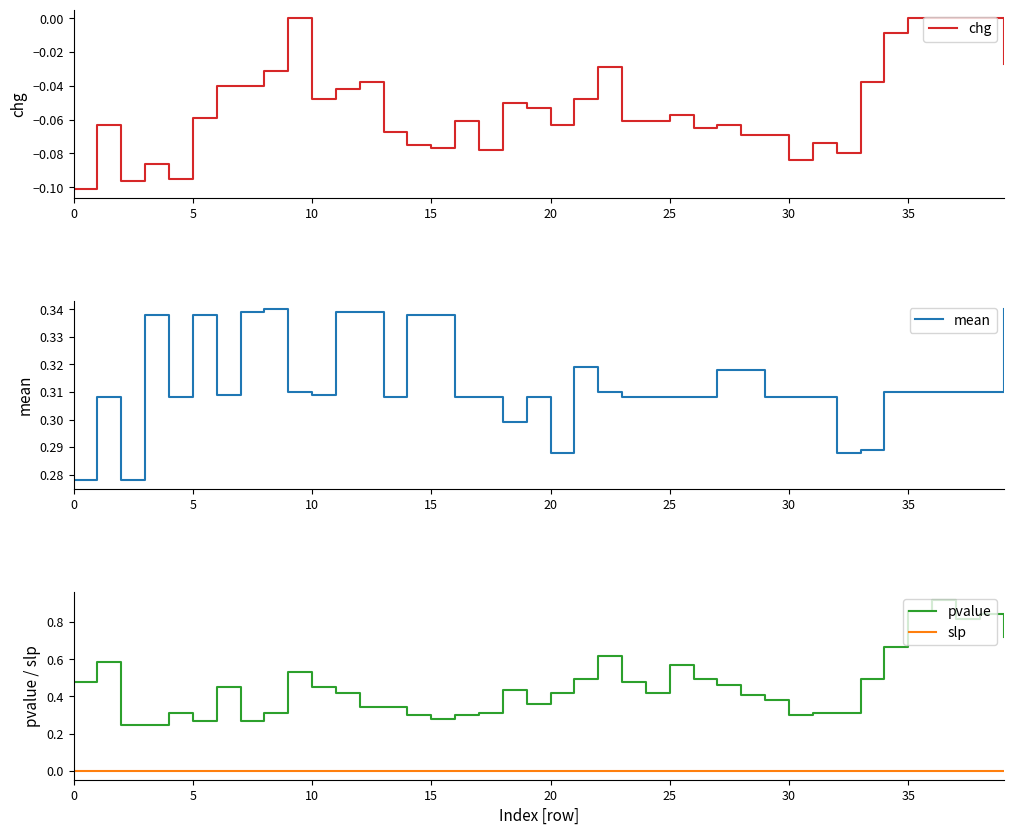

What is the maximum value shown in the chart?

0.9